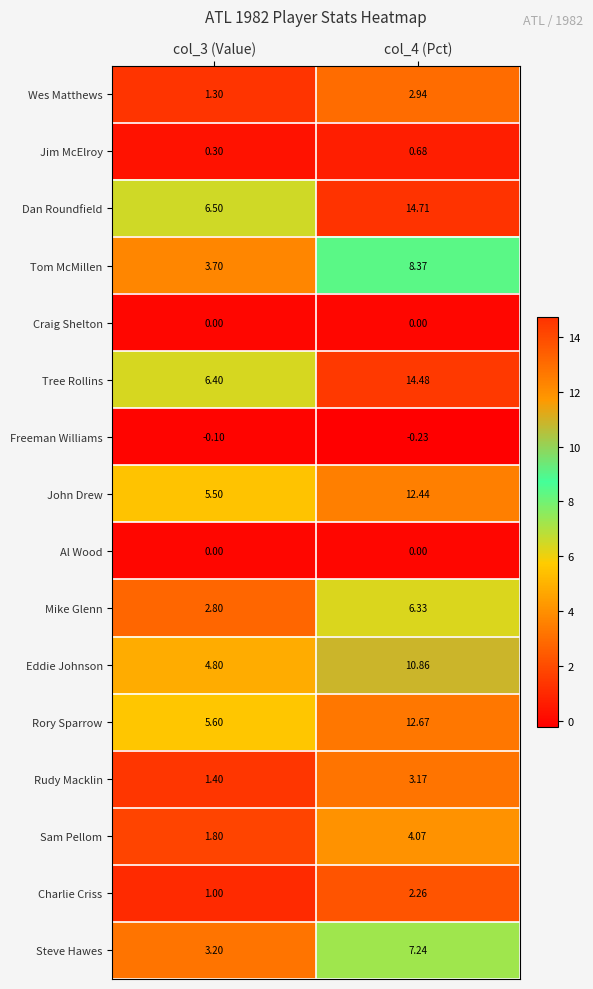

Is the value of Steve Hawes at col_4 (Pct) greater than the value of Freeman Williams at col_3 (Value)?

Yes